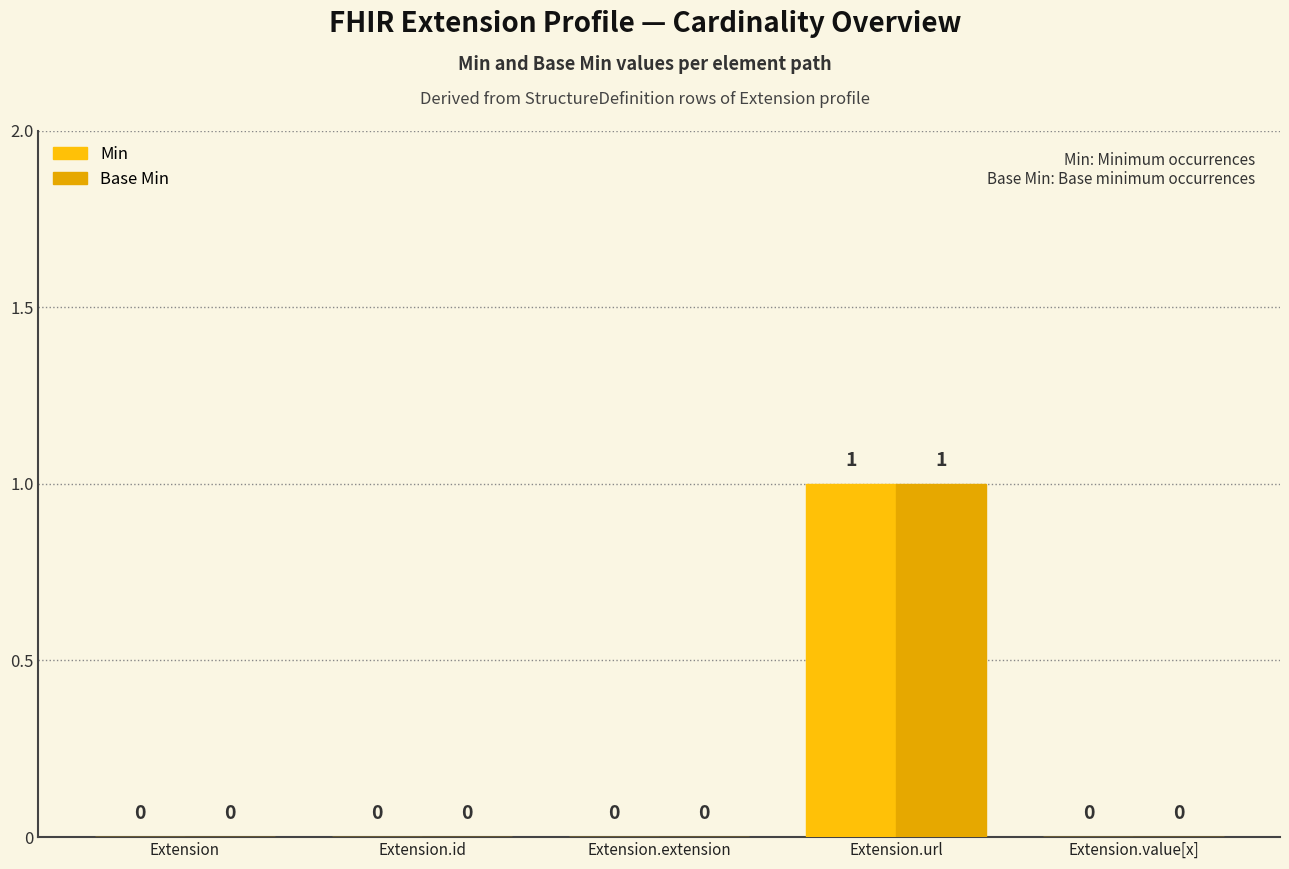

Between Extension.extension and Extension.id, which is larger?

Extension.extension